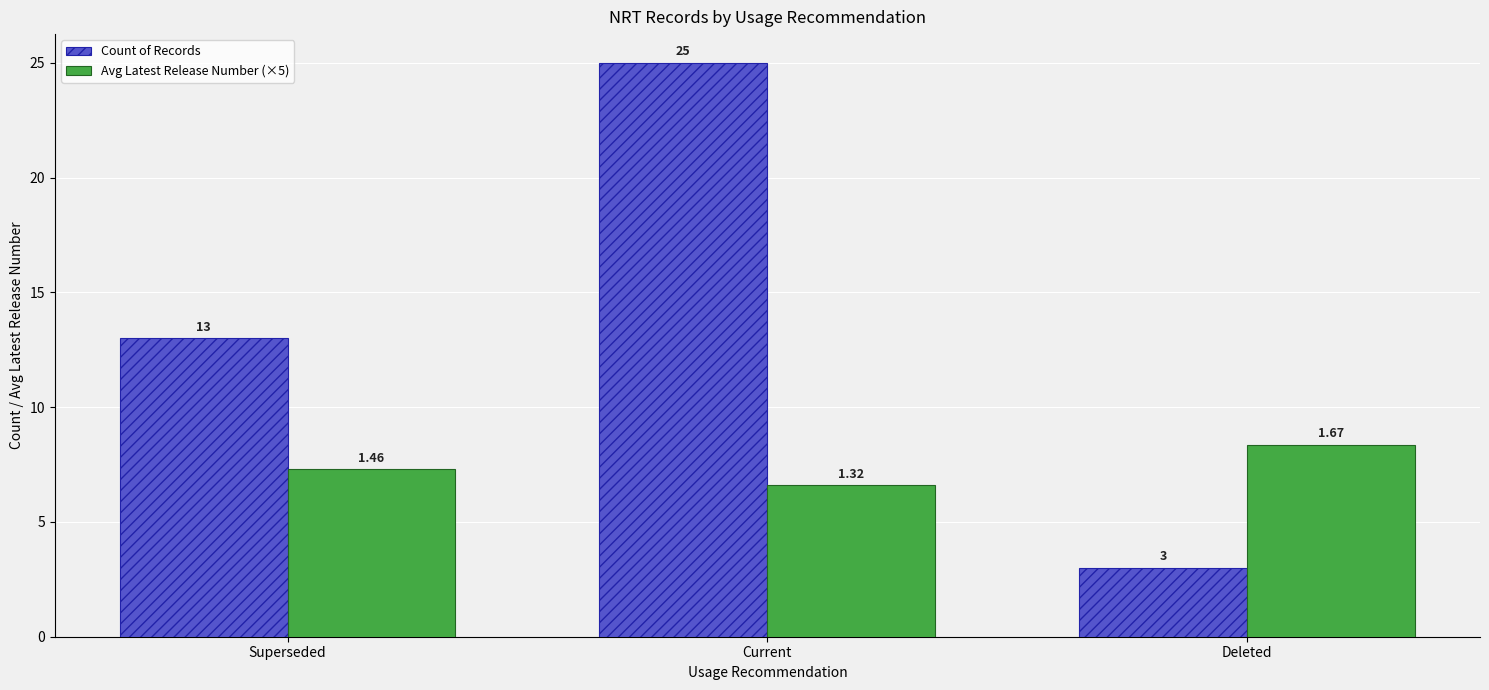

What is the difference between the maximum and minimum values in the Count of Records series?

22.0